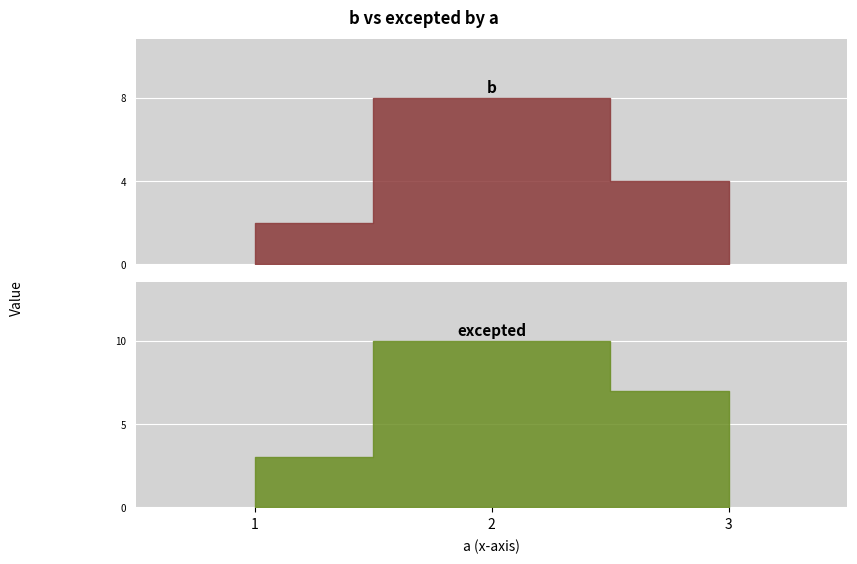

What is the approximate value at 3?

4